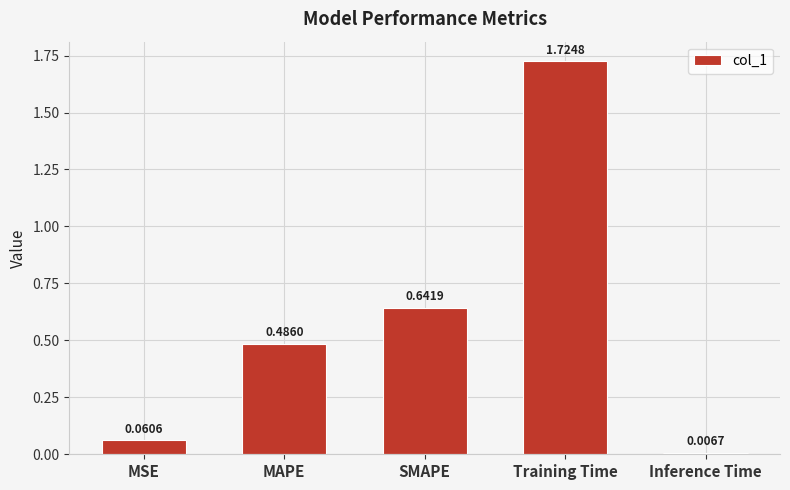

What is the difference between the values at MAPE and Training Time?

1.2